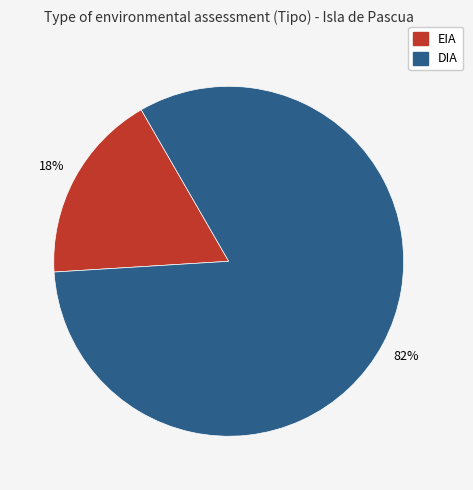

Is it true that EIA is 18% of the pie?

True